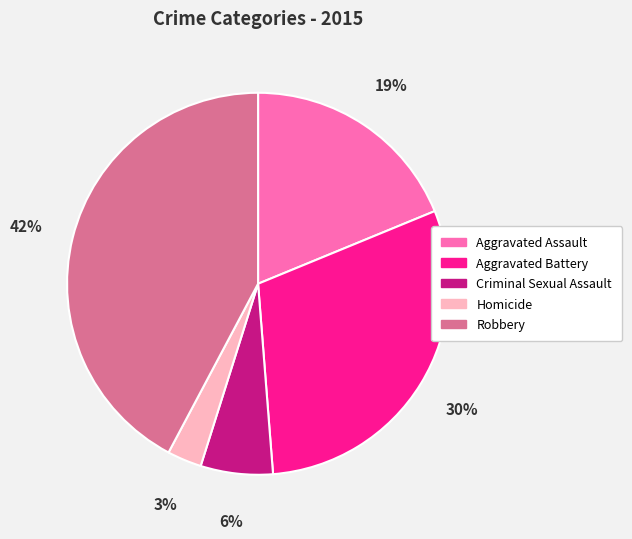

Does Criminal Sexual Assault represent more than half of the total?

No